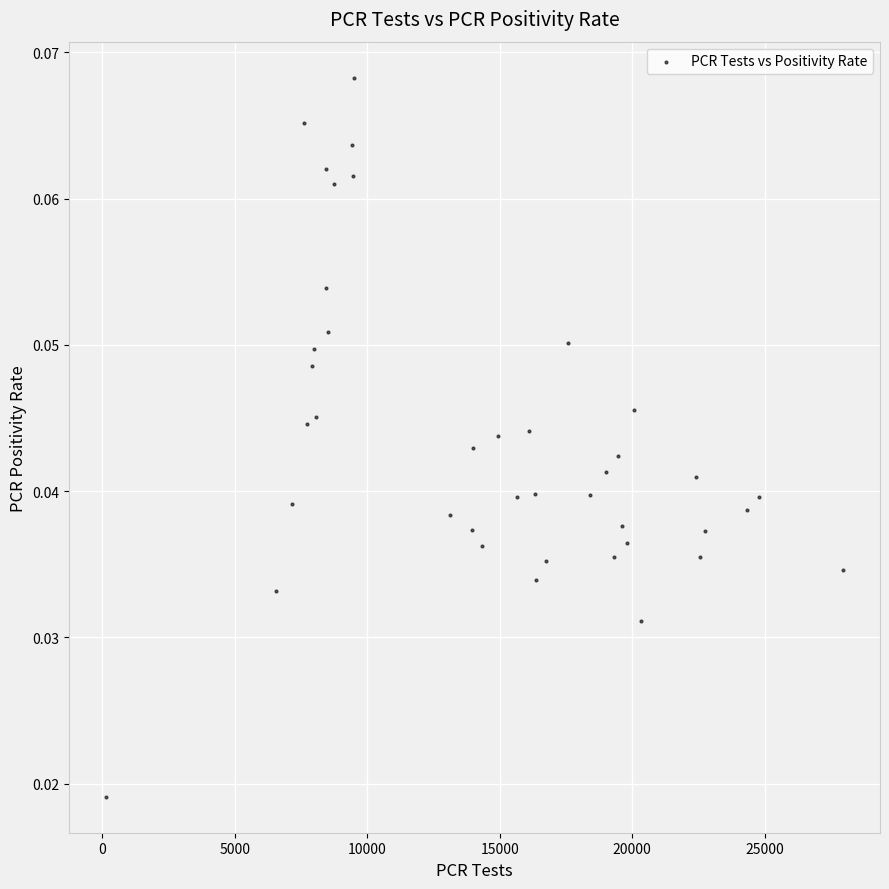

What is the range of X values (max minus min)?

27801.0